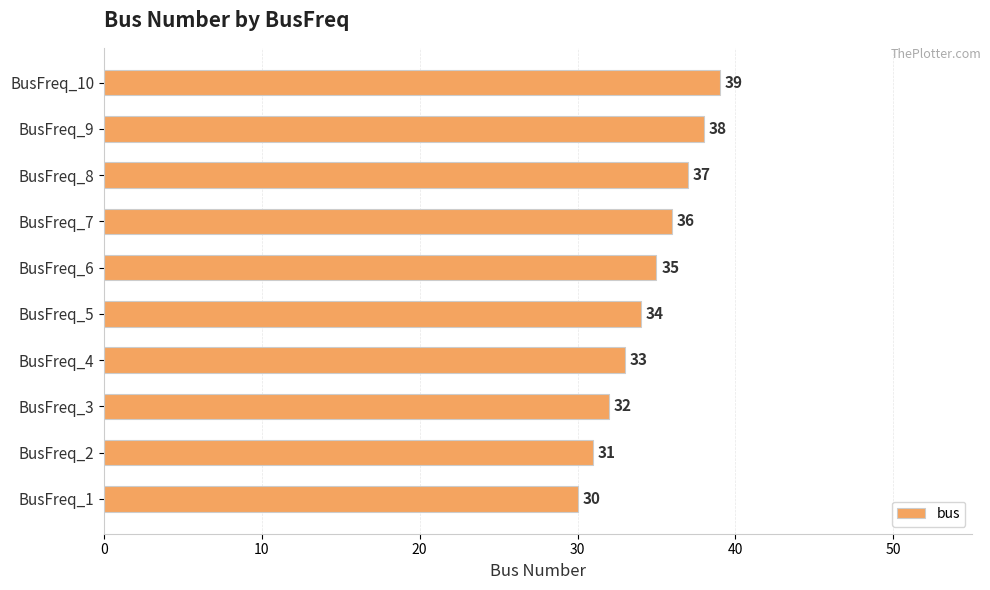

How many values are below 35?

5